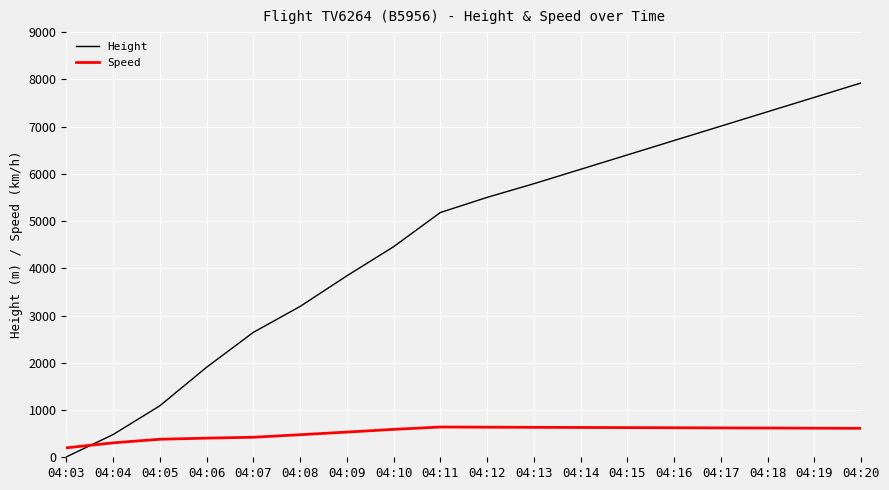

List the labels in order of Height value, largest first.

04:20, 04:19, 04:18, 04:17, 04:16, 04:15, 04:14, 04:13, 04:12, 04:11, 04:10, 04:09, 04:08, 04:07, 04:06, 04:05, 04:04, 04:03